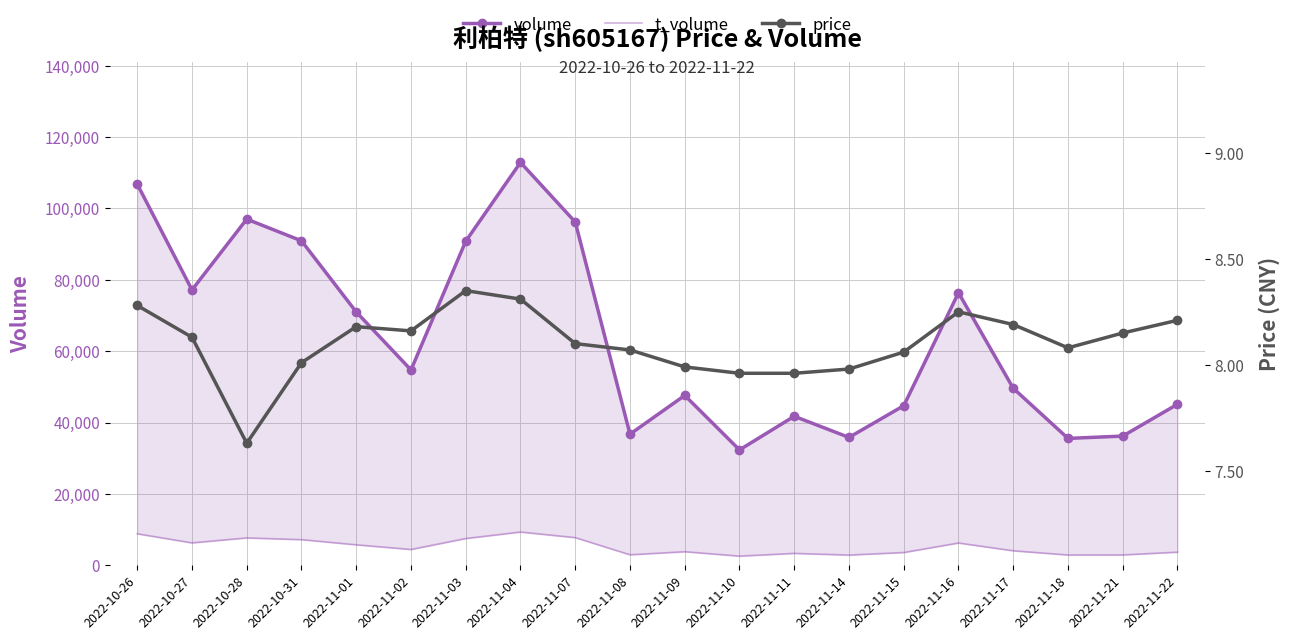

Is it true that volume equals 29282.6 at 2022-10-27?

False